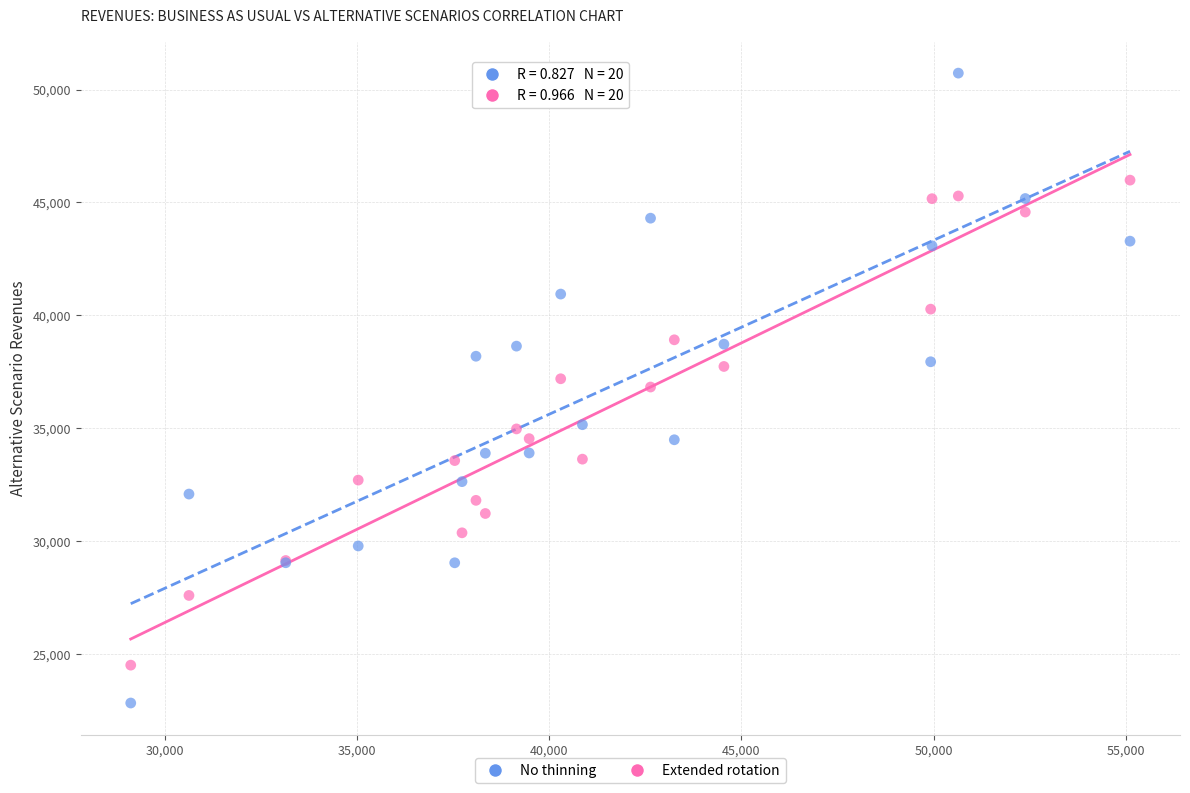

Which series reaches the maximum Y coordinate?

No thinning